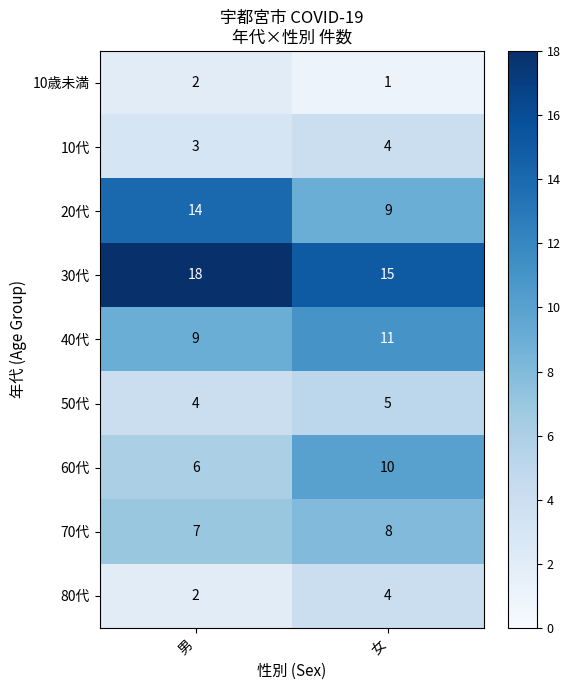

How many series are shown in this chart?

9